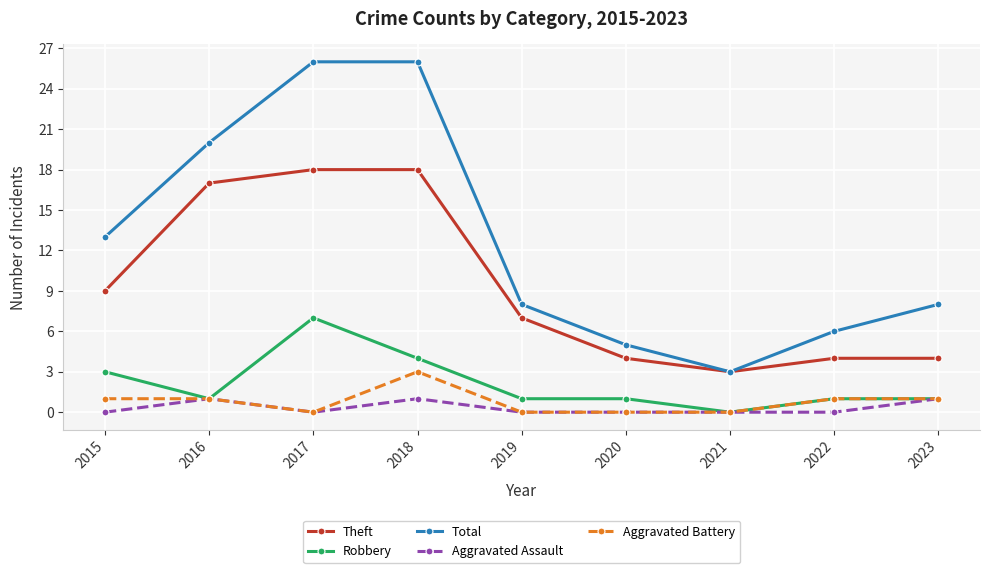

At which category does Robbery reach its first local valley?

2016